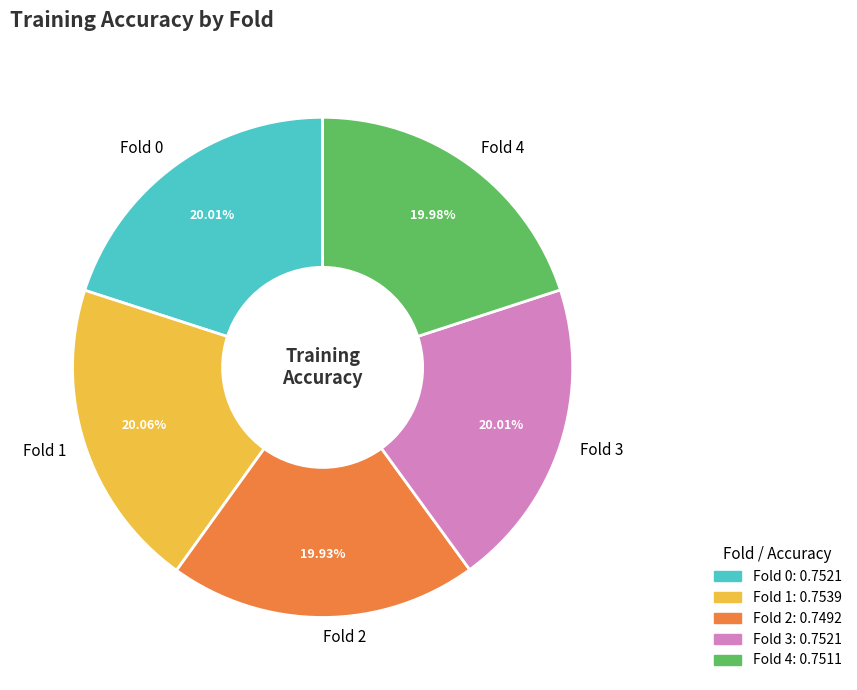

The Fold 3 slice represents 20% of the pie. True or false?

True